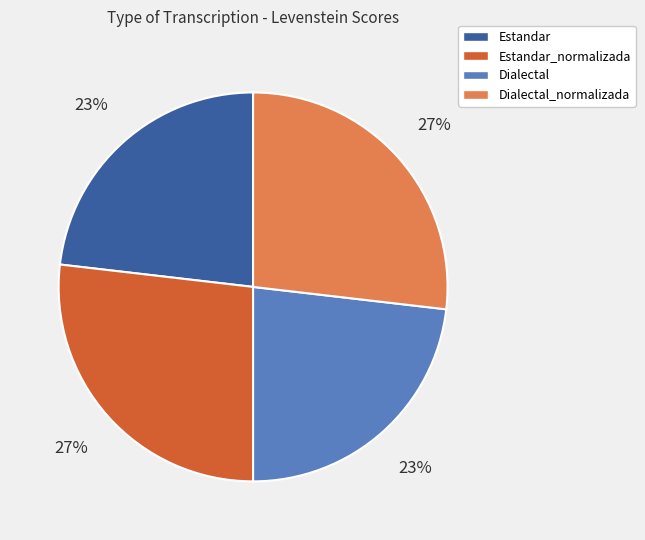

Is there a majority slice in this chart?

No